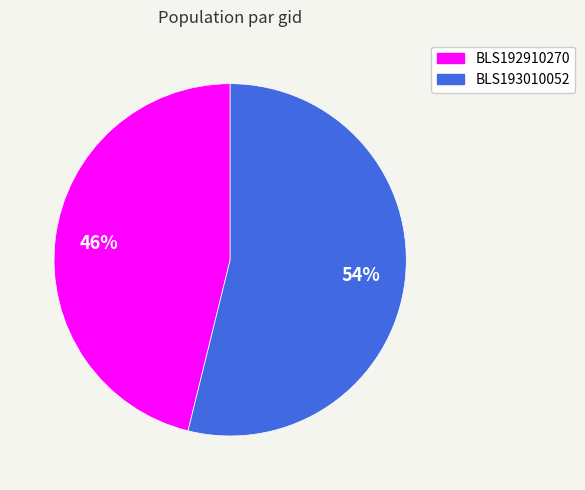

What is the largest slice in the pie chart?

BLS193010052